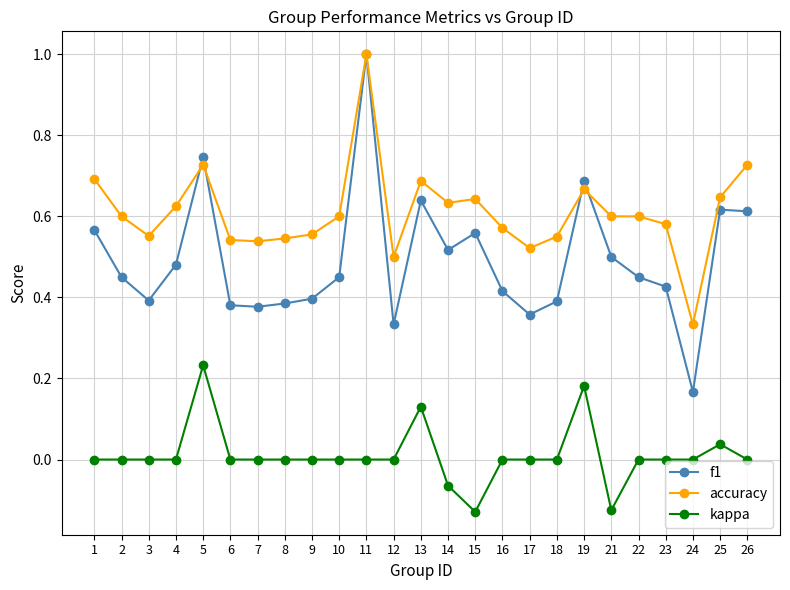

How many categories are shown in the chart?

25